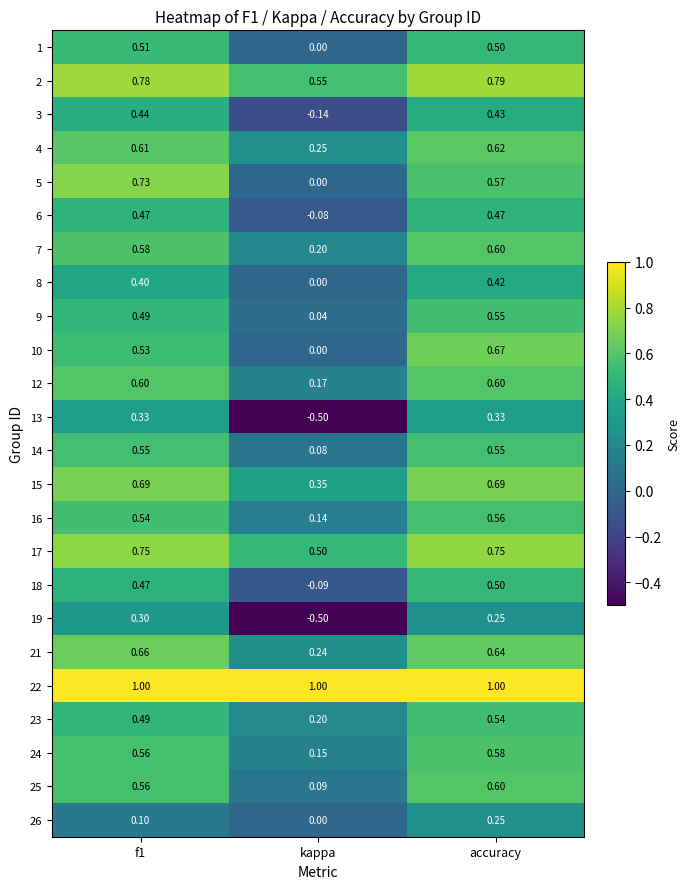

At which category does the chart reach its minimum across all series?

kappa